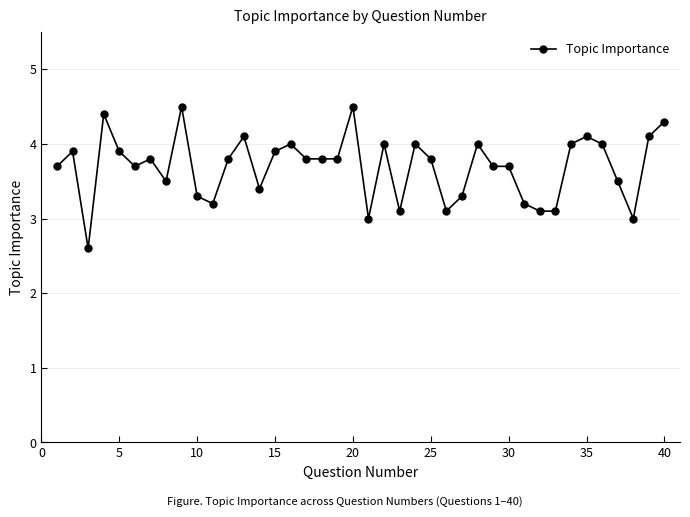

What is the value of the 11th point from the left?

3.2